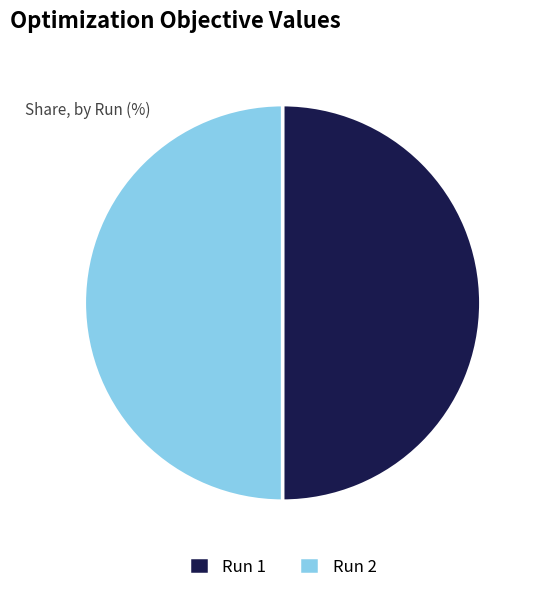

How many segments does this pie chart have?

2